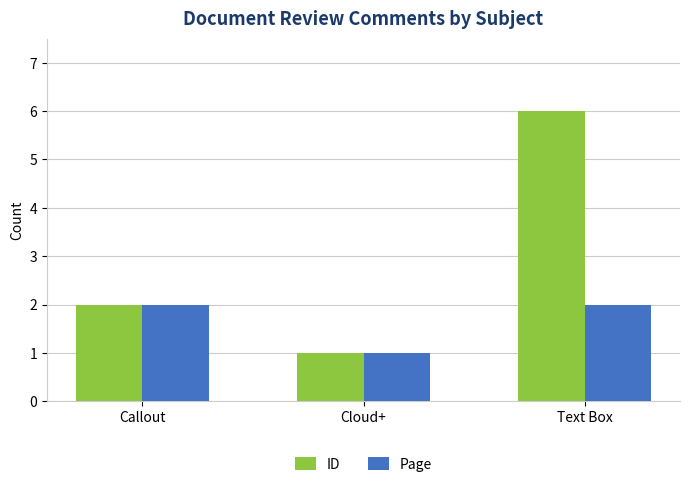

Count the ID values in the range 1 to 6.

3